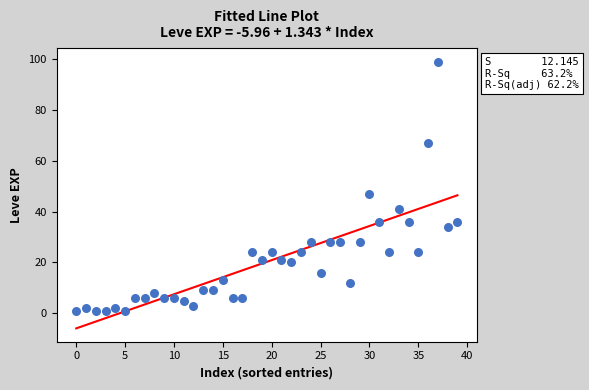

What is the range of Y values (max minus min)?

98